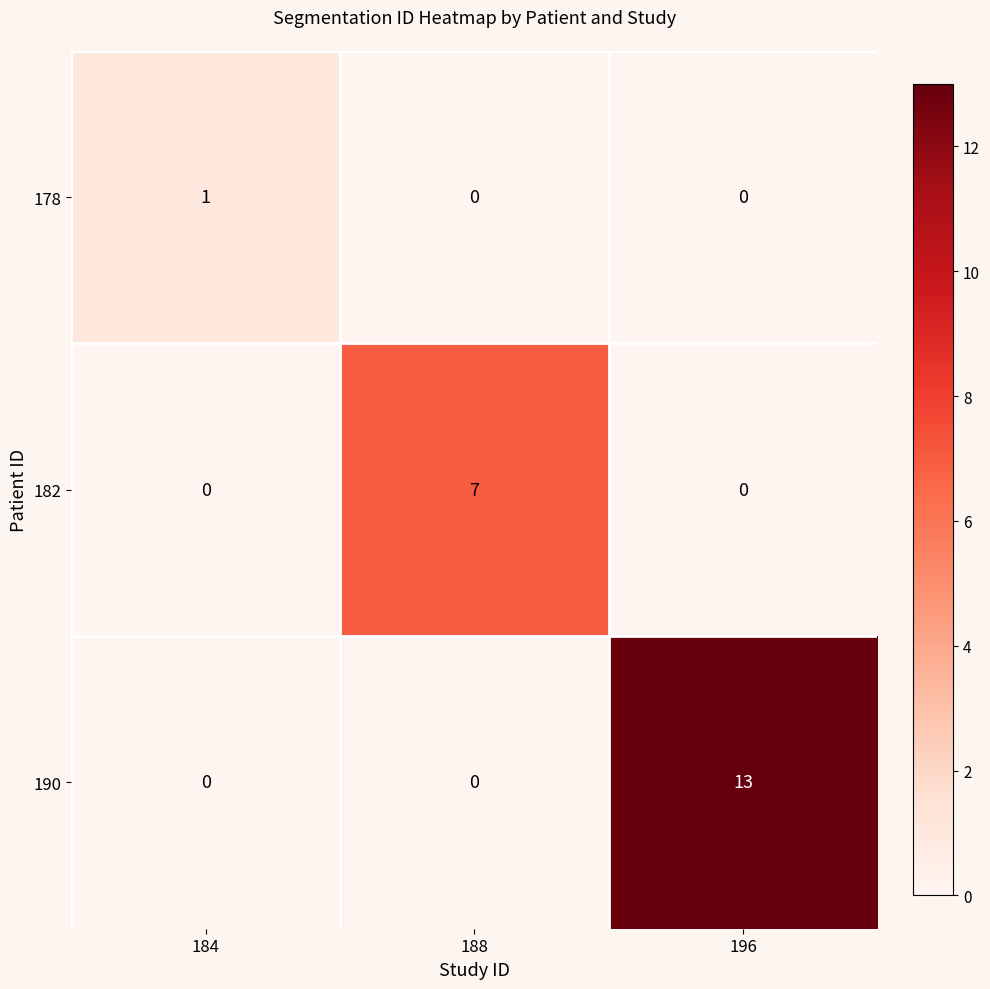

How many data points does each series have?

3